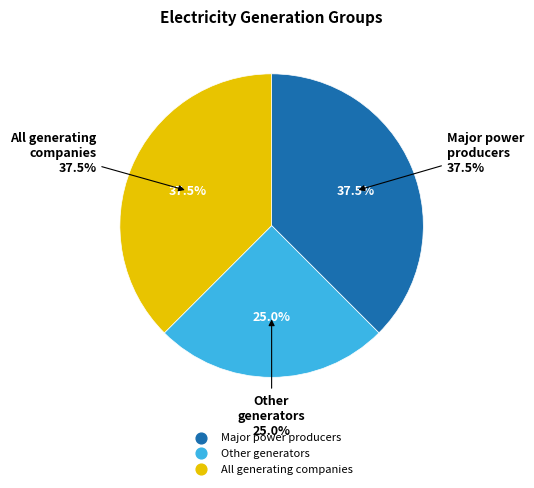

How many slices are in this pie chart?

3